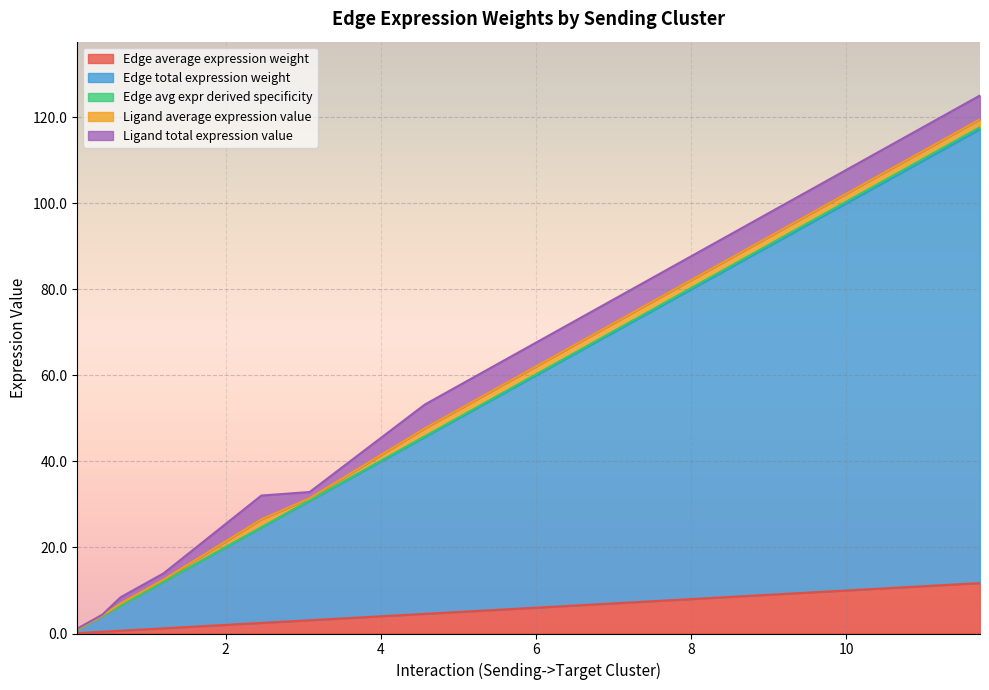

How many values in the Ligand total expression value series are below 1?

3